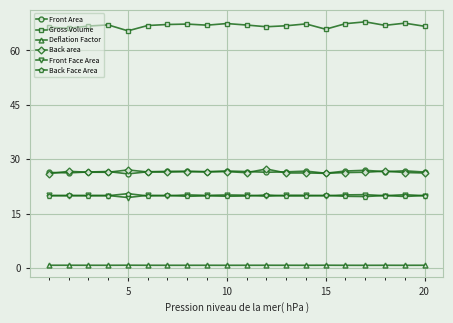

What is the highest value of the Back Face Area series?

20.5